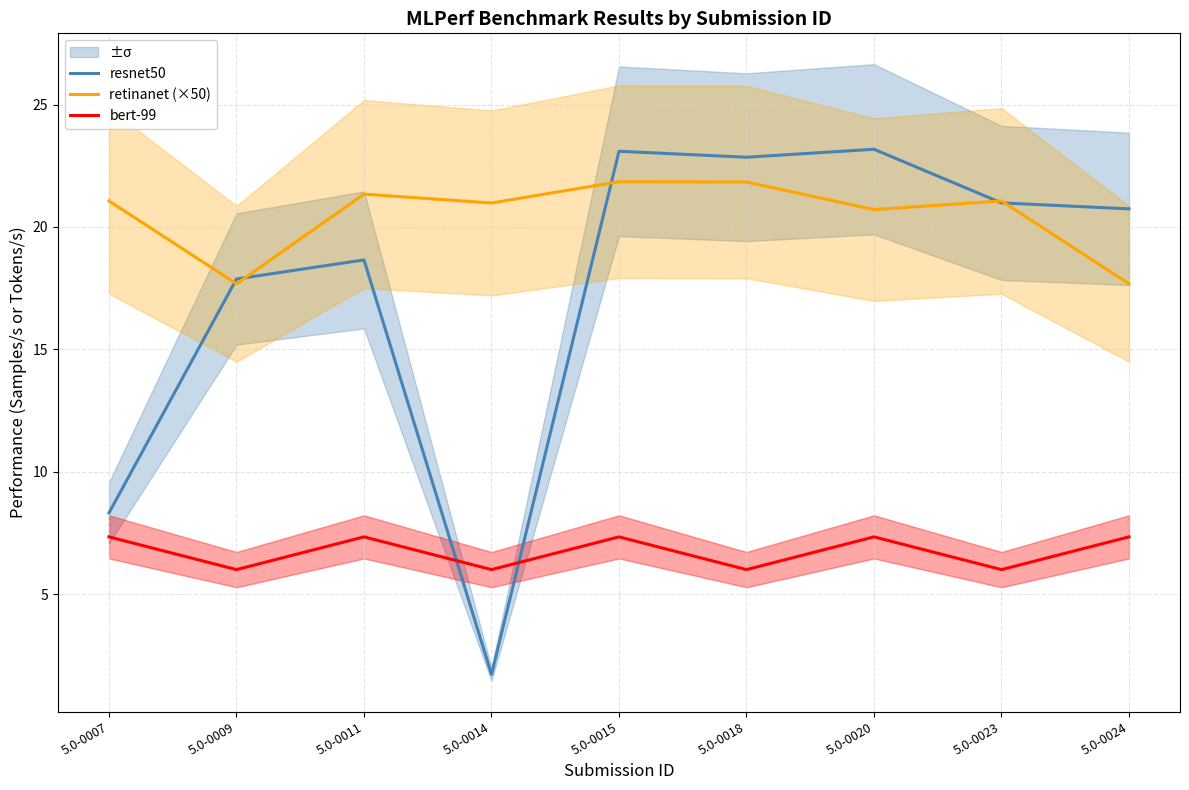

Which category has the highest value across all series?

5.0-0020